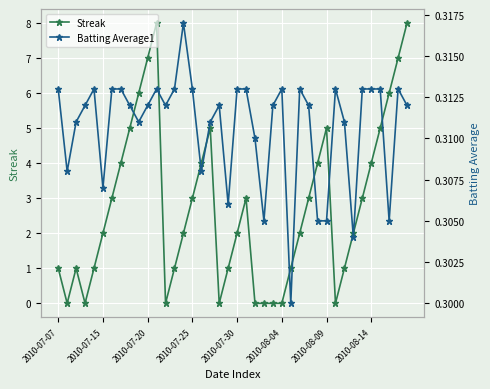

The value of Streak at 2010-08-14 is 4. True or false?

True